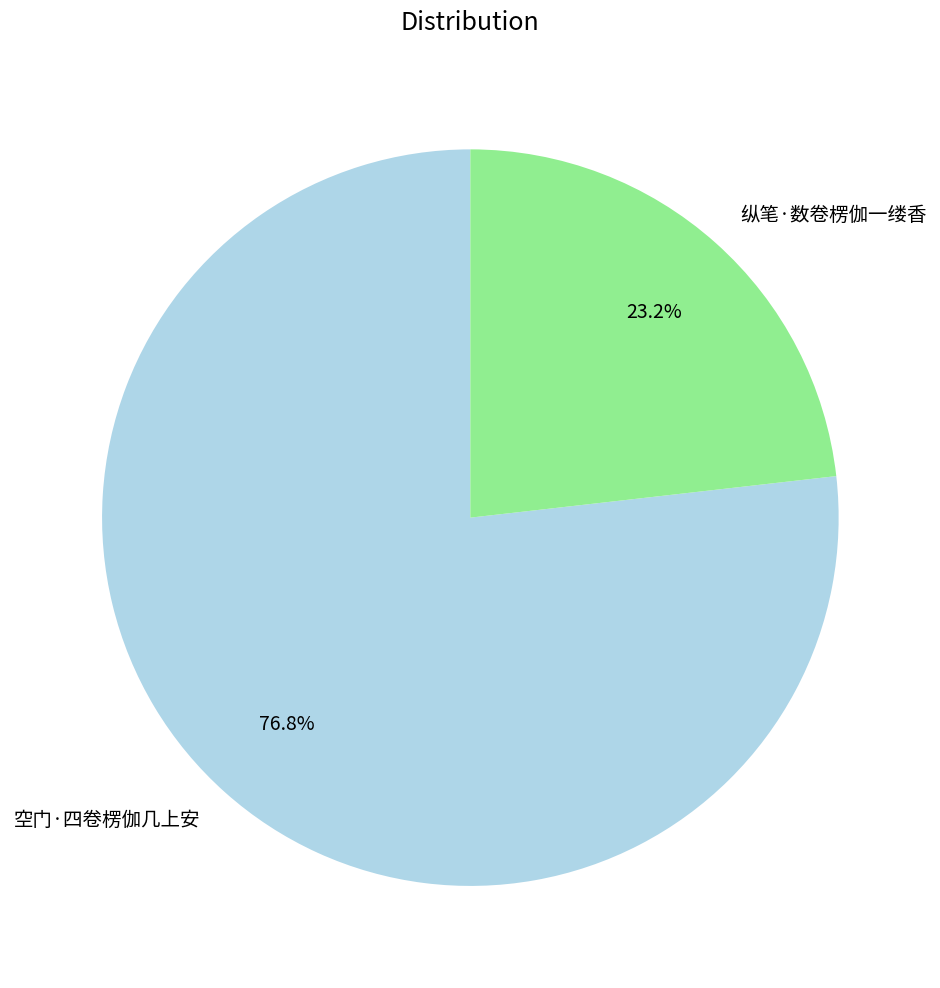

Does 纵笔·数卷楞伽一缕香 represent more than half of the total?

No